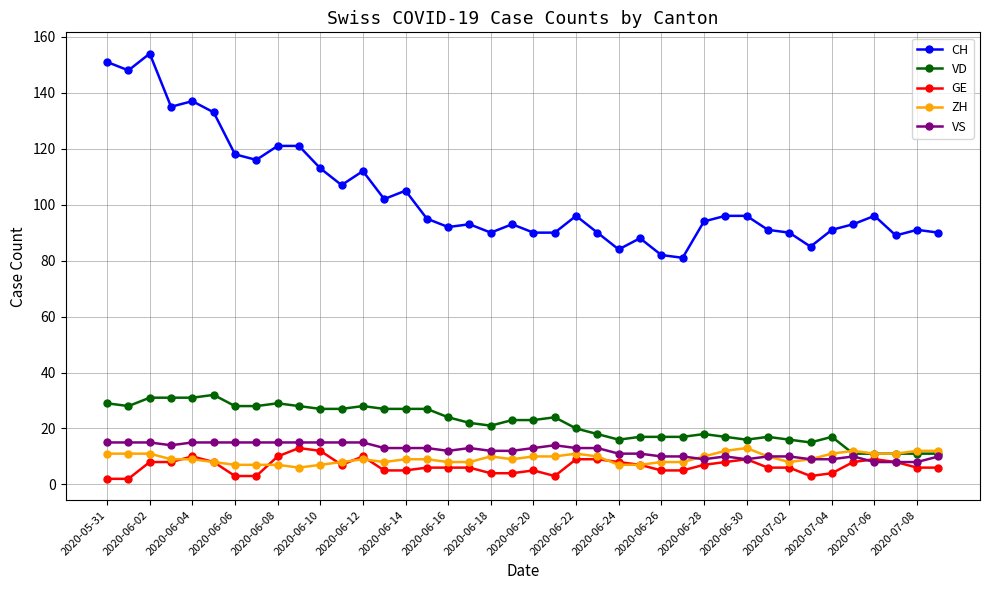

Which series has the largest range (max minus min)?

CH